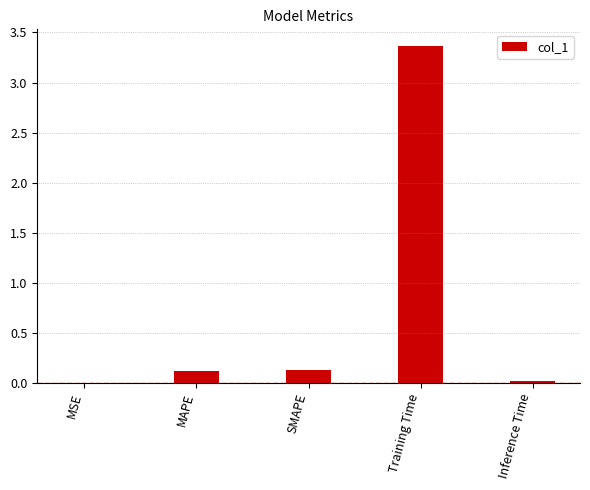

The value at Inference Time is 0.0. True or false?

True